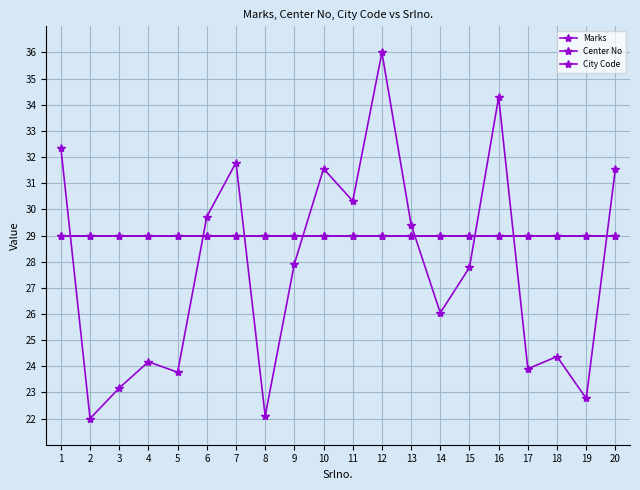

Does the chart display data point markers on the line(s)?

Yes